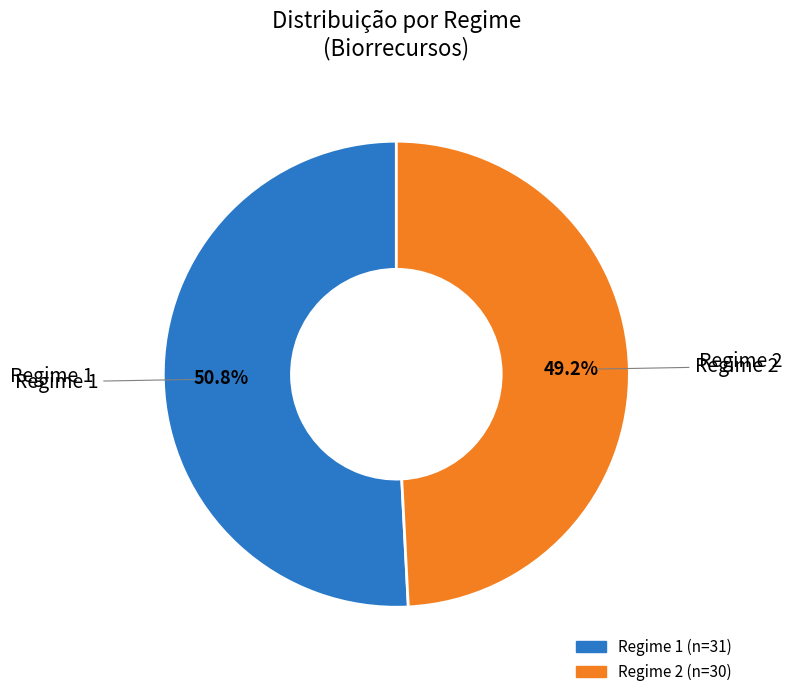

What percentage do Regime 2 and Regime 1 together represent?

100.0%